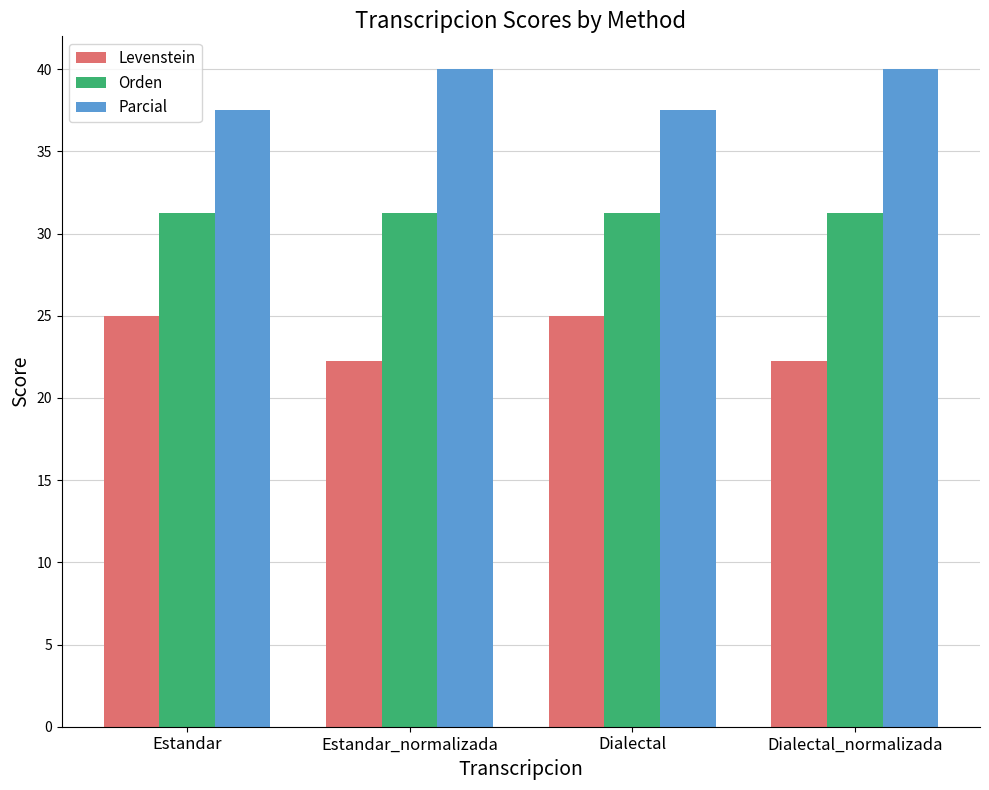

What is the minimum value shown in the chart?

22.2